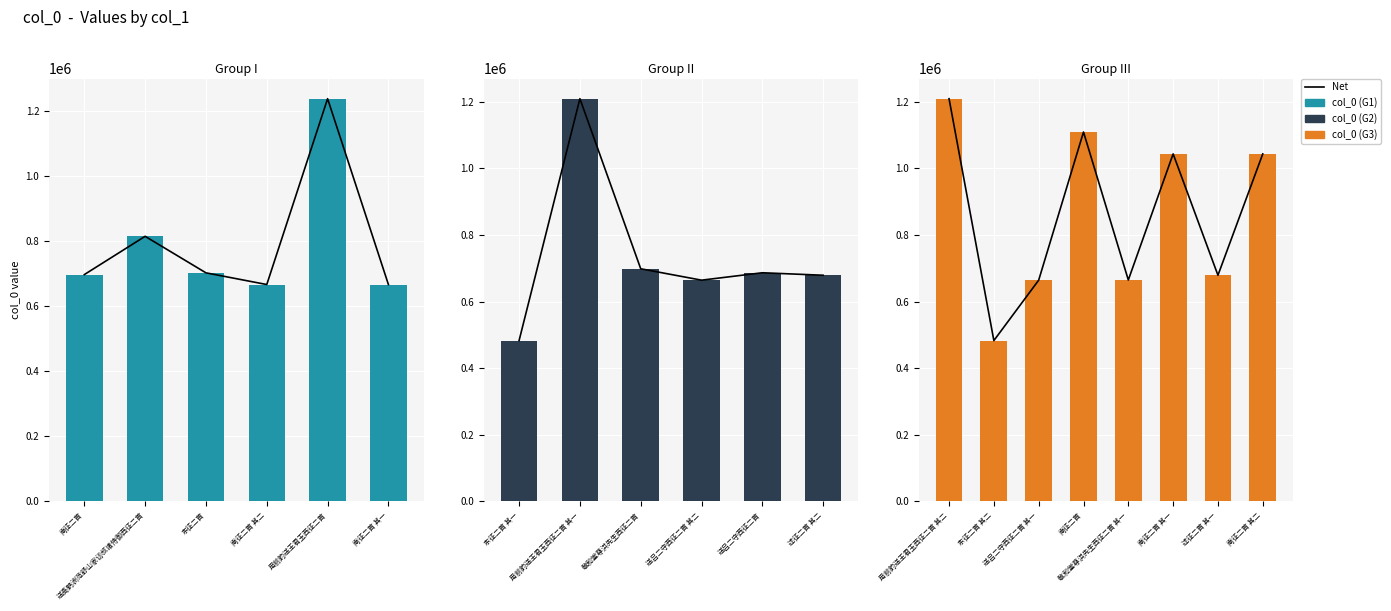

True or false: col_0 has a value of 623342 at 南征二首.

False